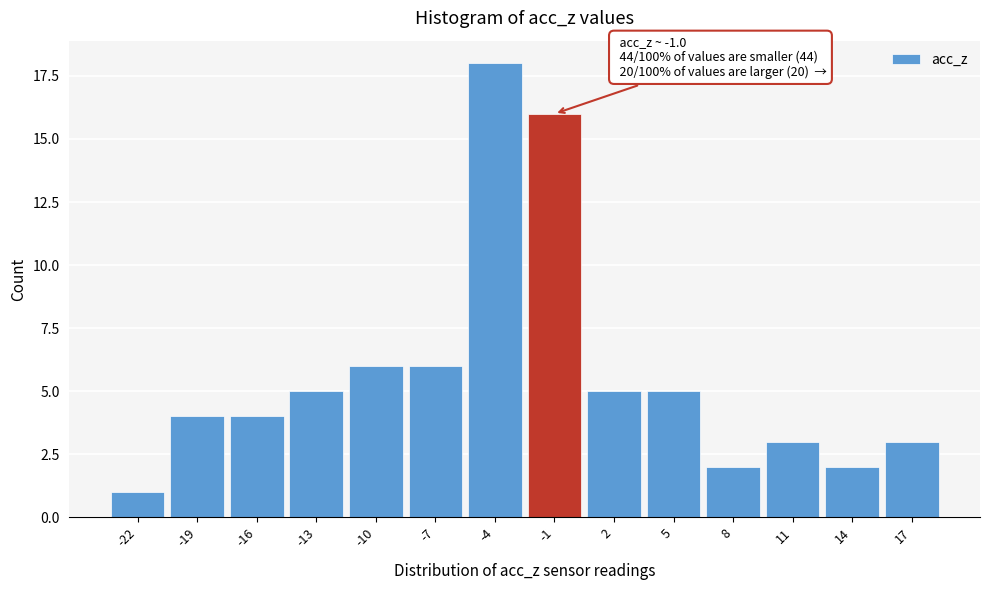

Reading left to right, what are all the values shown in this chart?

-22=1	-19=4	-16=4	-13=5	-10=6	-7=6	-4=18	-1=16	2=5	5=5	8=2	11=3	14=2	17=3